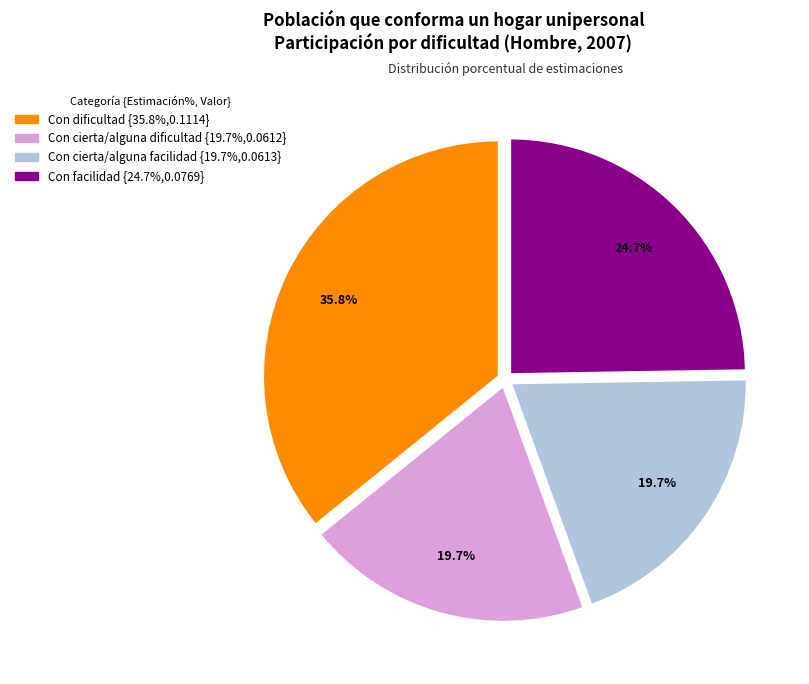

What percentage do Con facilidad and Con dificultad together represent?

60.6%